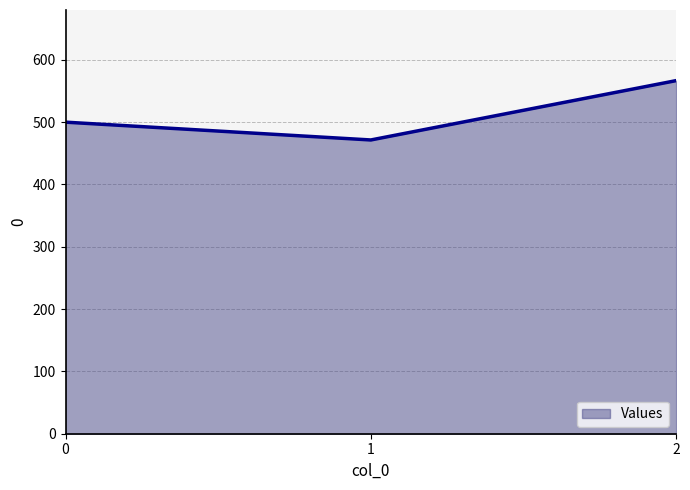

Read the value at 0.

500.0